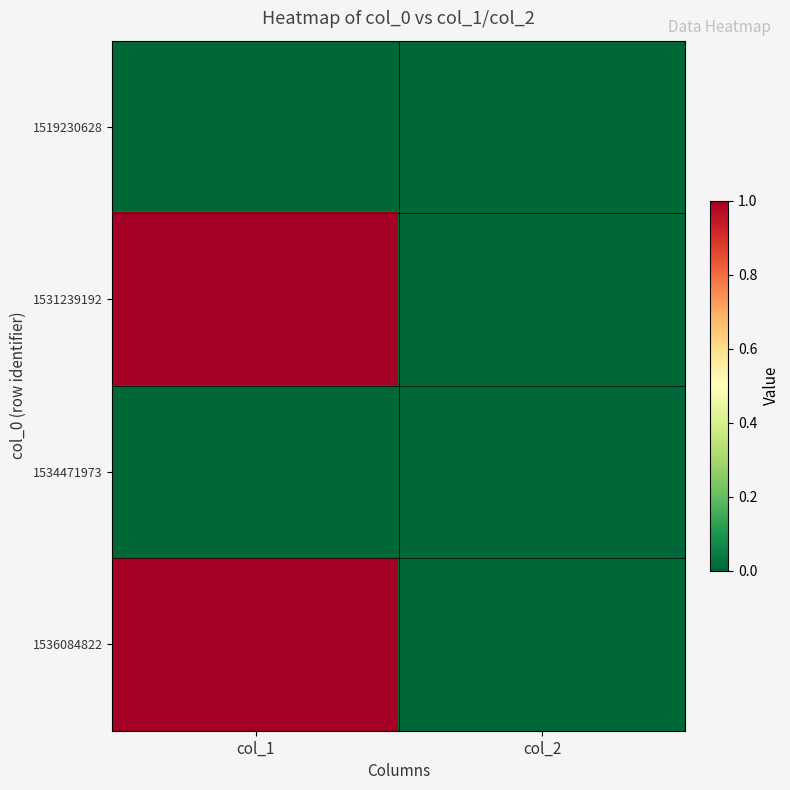

At how many categories does at least one series exceed 0?

1